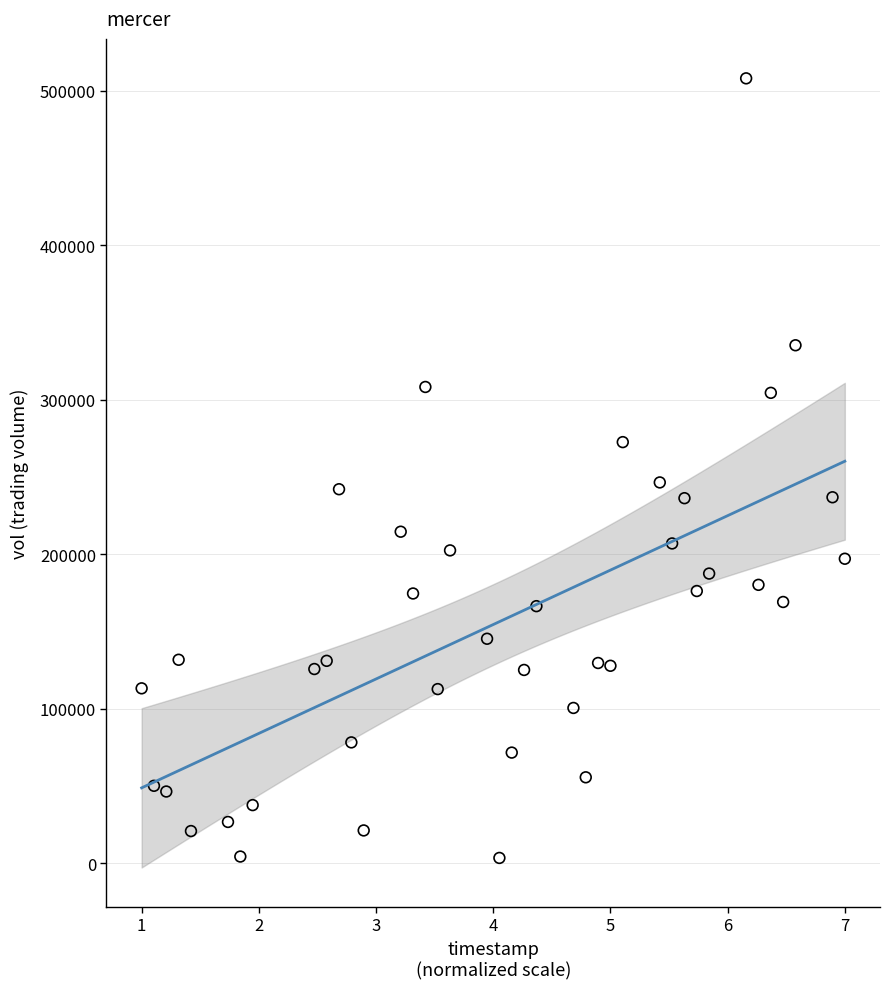

What is the range of Y values (max minus min)?

504700